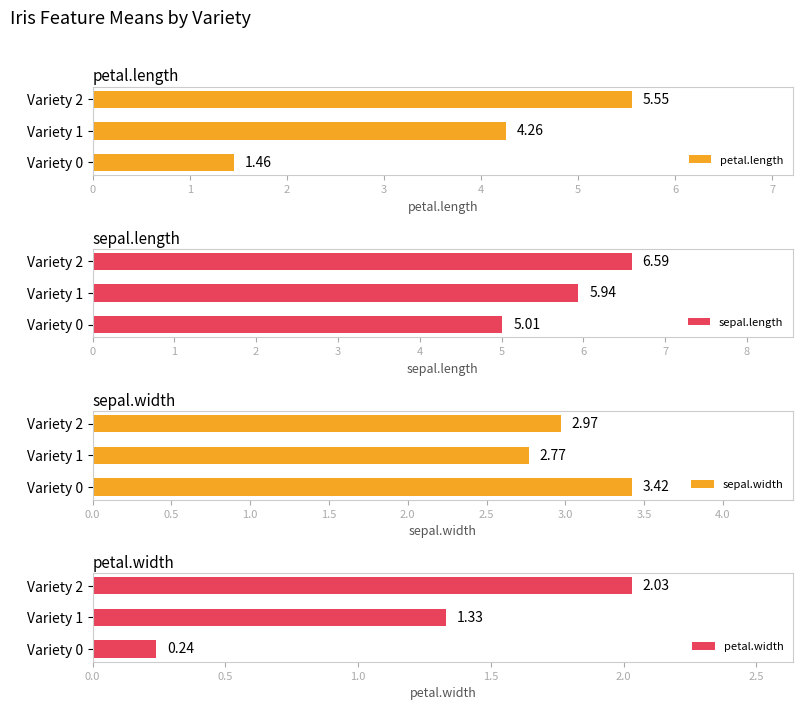

What is the sum of all petal.length values?

11.3